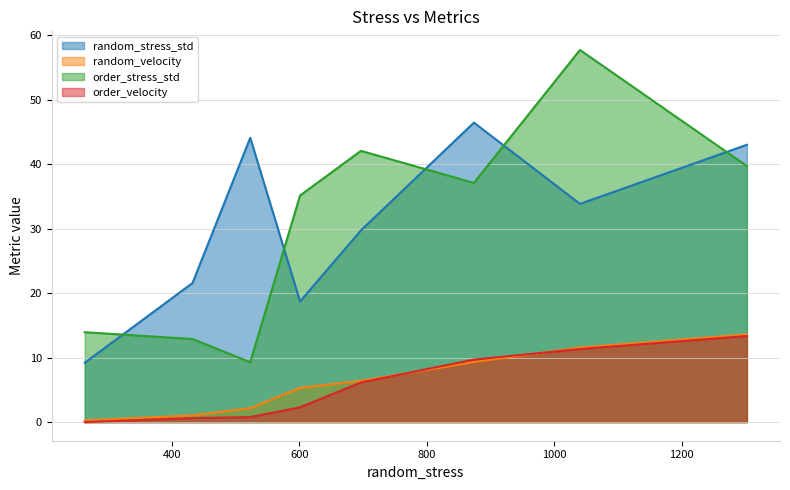

Which series has the largest range (max minus min)?

order_stress_std